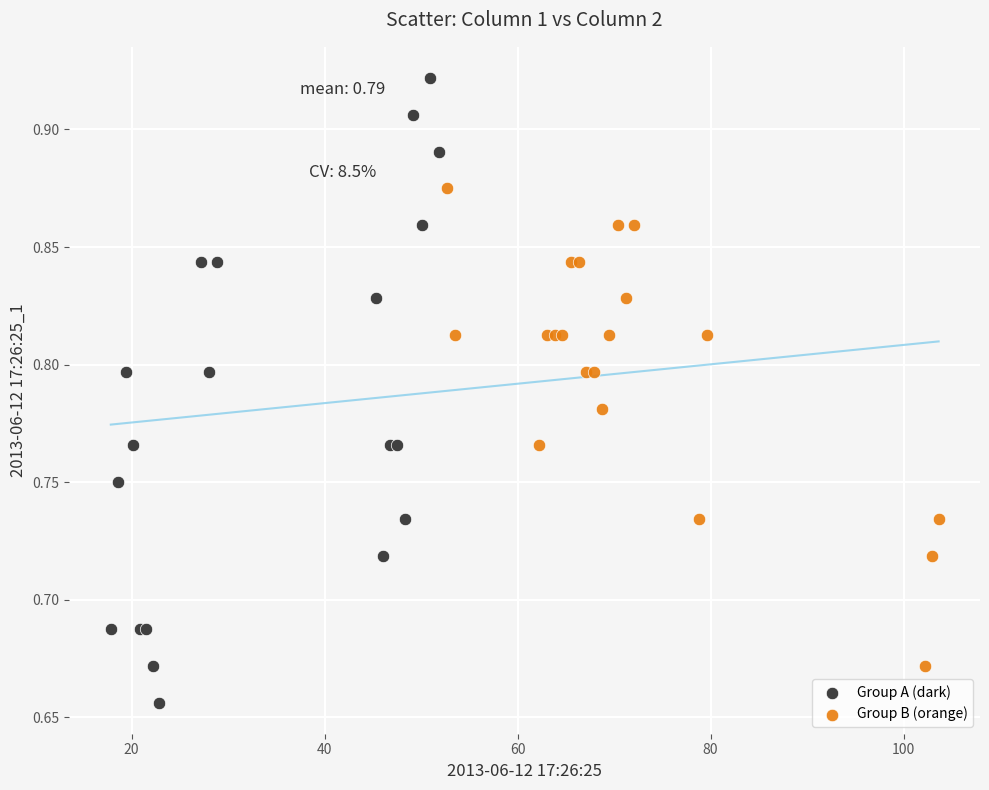

Which series reaches the minimum Y coordinate?

Group A (dark)